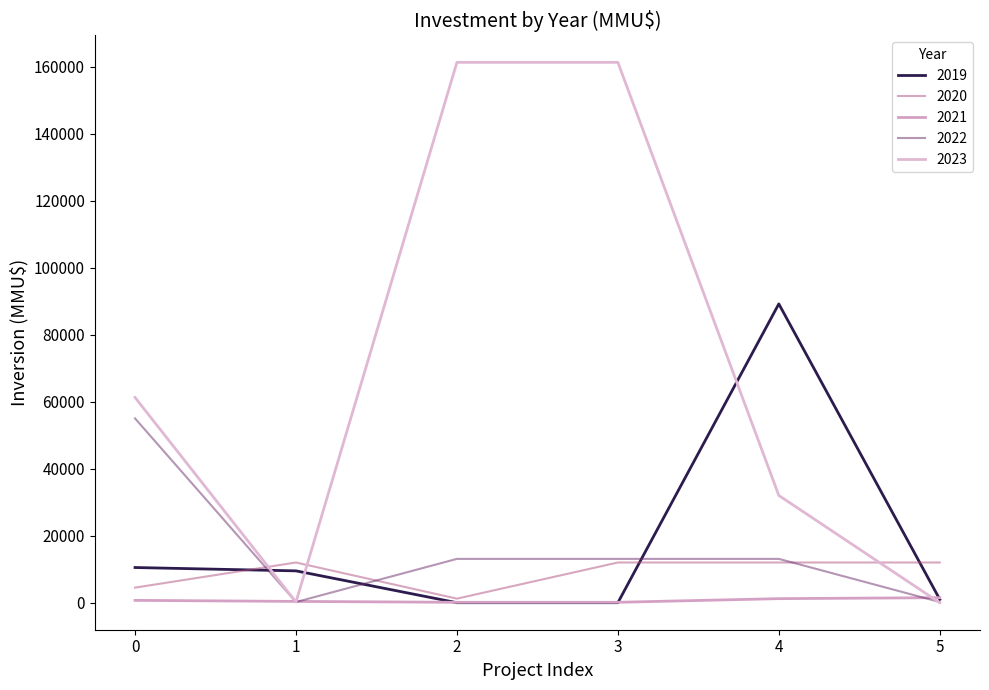

Which series ends up on top after the final intersection of 2019 and 2022?

2019